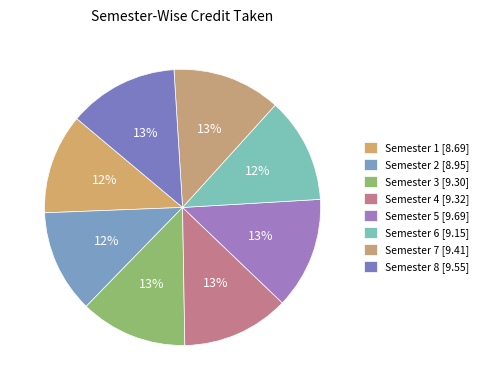

How many segments does this pie chart have?

8